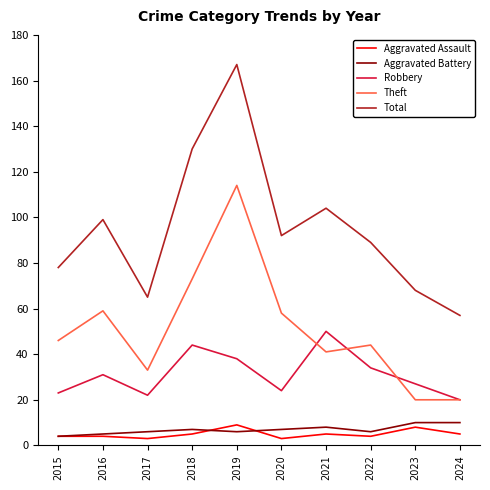

Read the Aggravated Assault value at 2024.

5